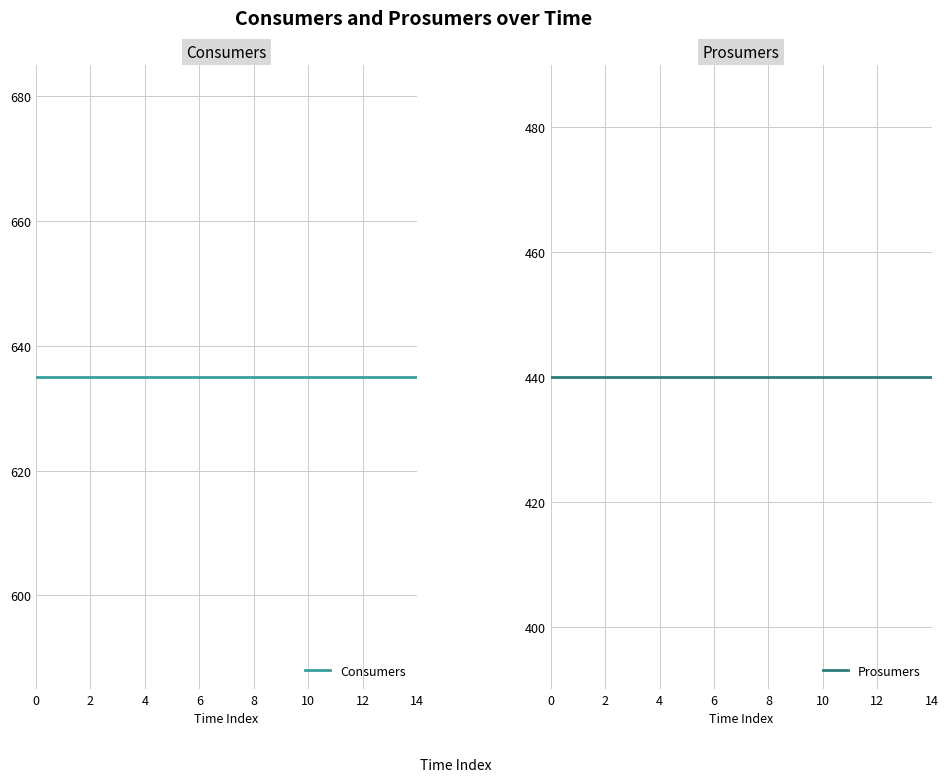

What is the label of the 8th point from the left?

14